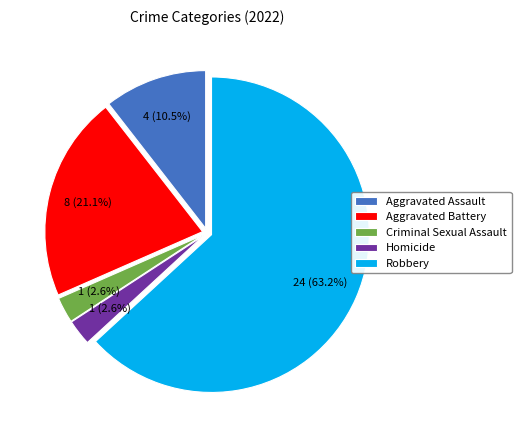

To the nearest percent, what percentage of the pie is Aggravated Battery?

21%